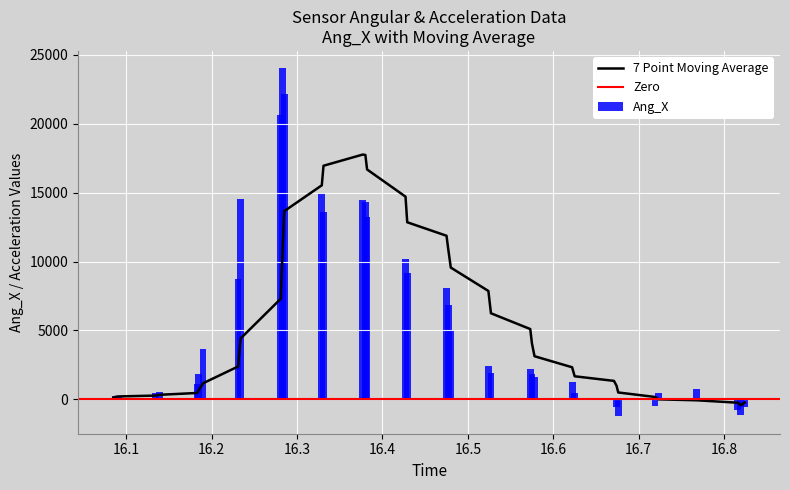

What is the maximum value for 7 Point Moving Average?

17762.4